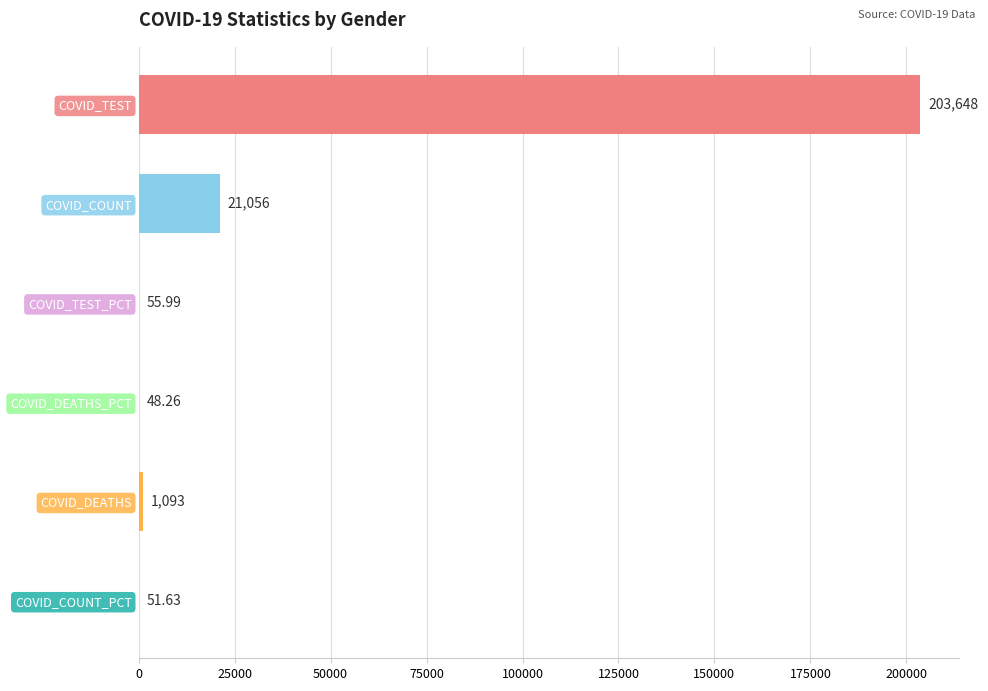

At which category does the chart reach its peak across all series?

COVID_TEST